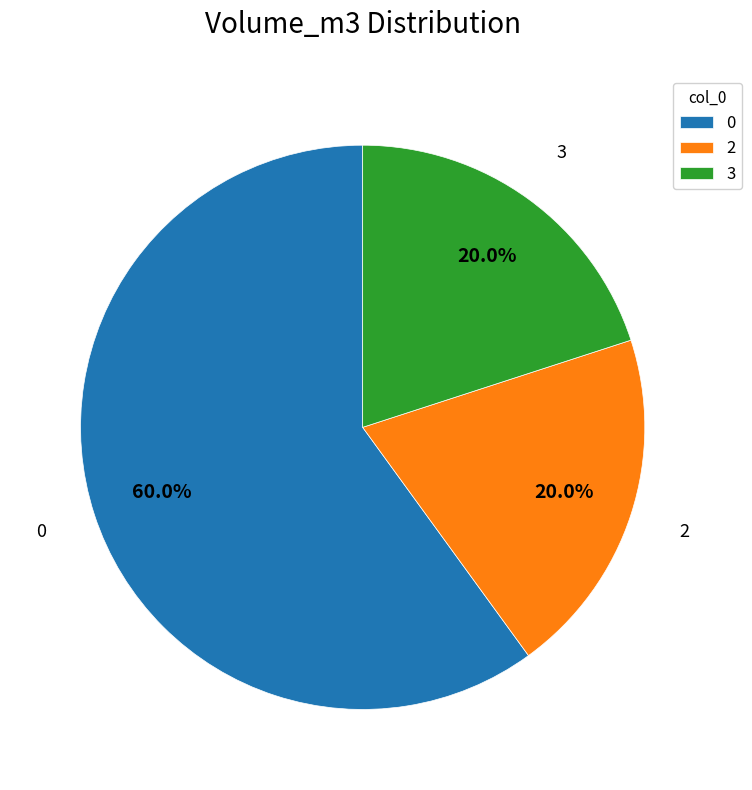

Is it true that 3 is 8% of the pie?

False